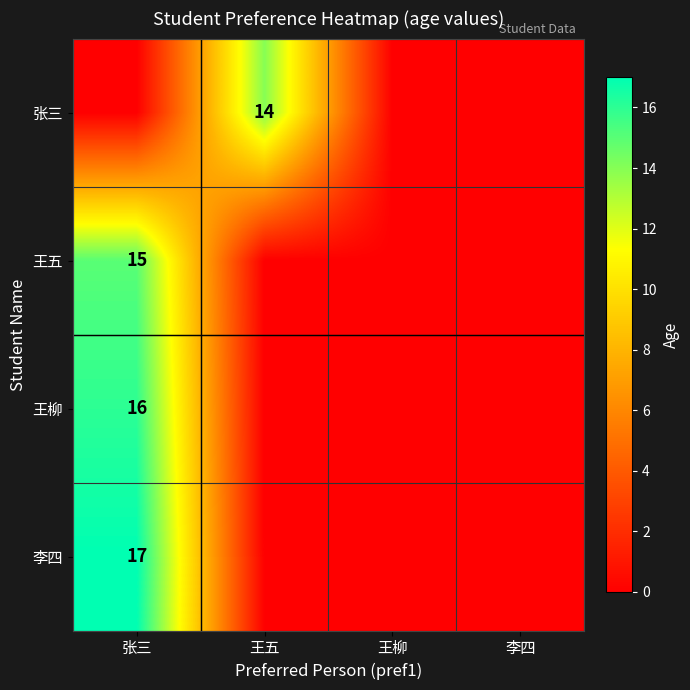

True or false: 王柳 has a value of 16 at 张三.

True